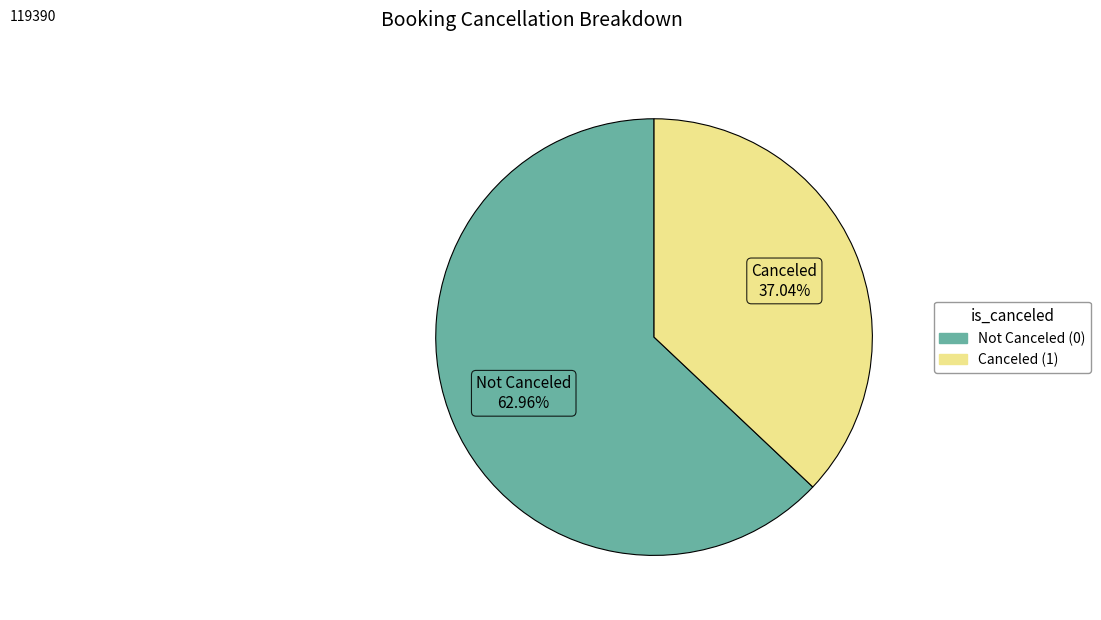

Does any single category account for the majority?

Yes